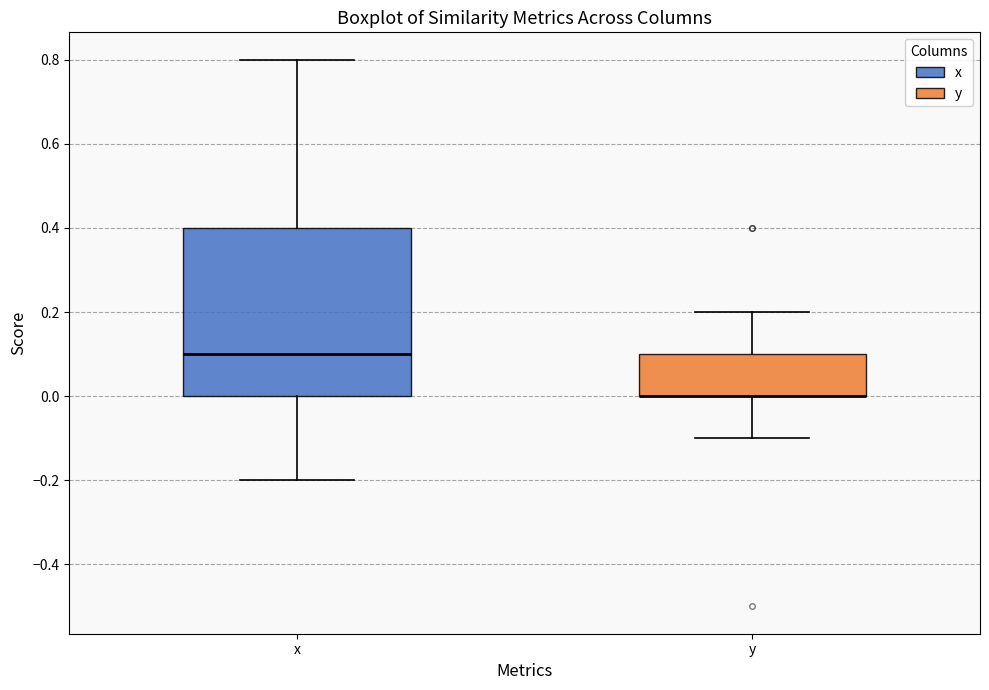

Comparing the boxes themselves (not the whiskers), which one is the tallest?

x